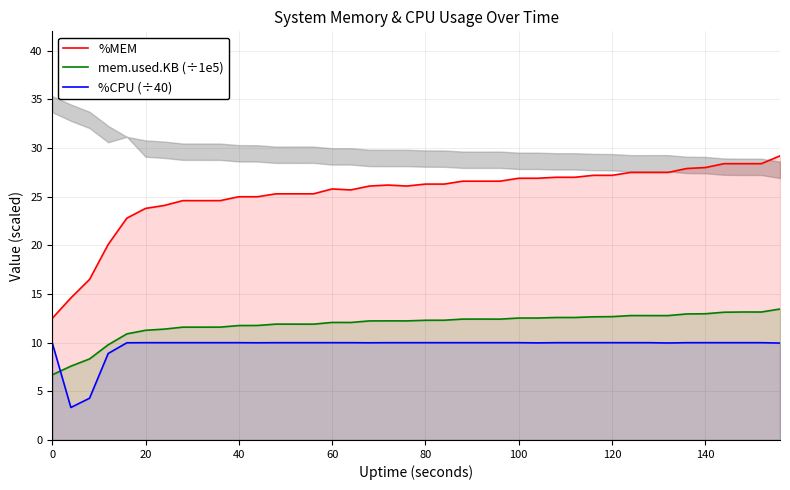

What is the difference between the maximum and second lowest values in the %MEM series?

14.6